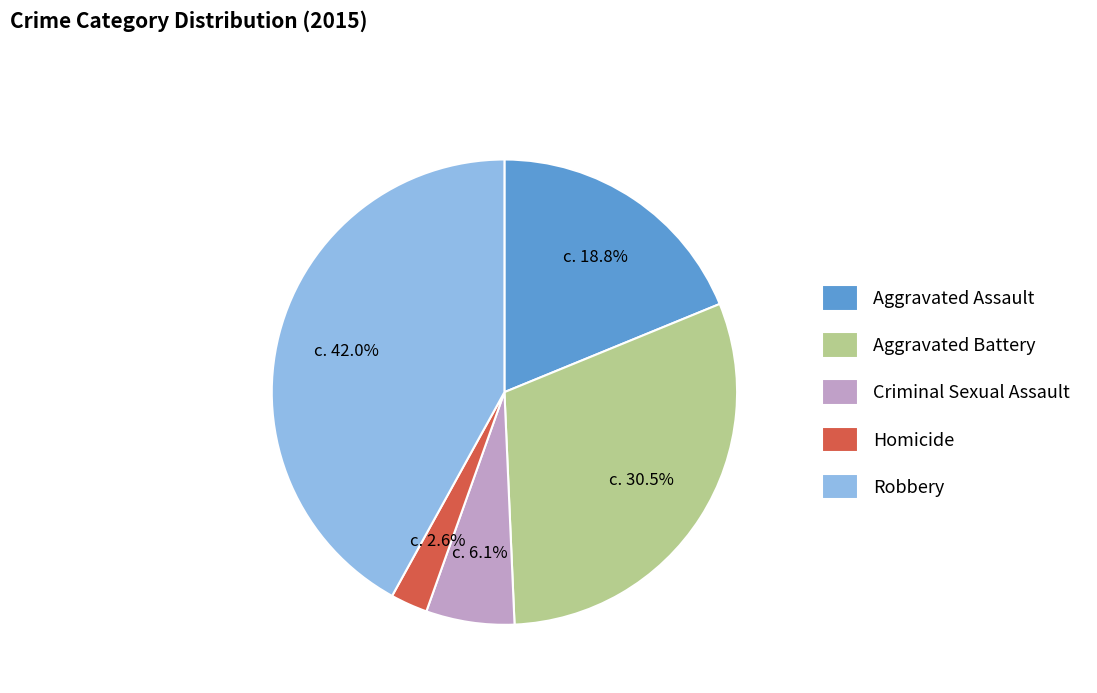

Which slice is the largest?

Robbery